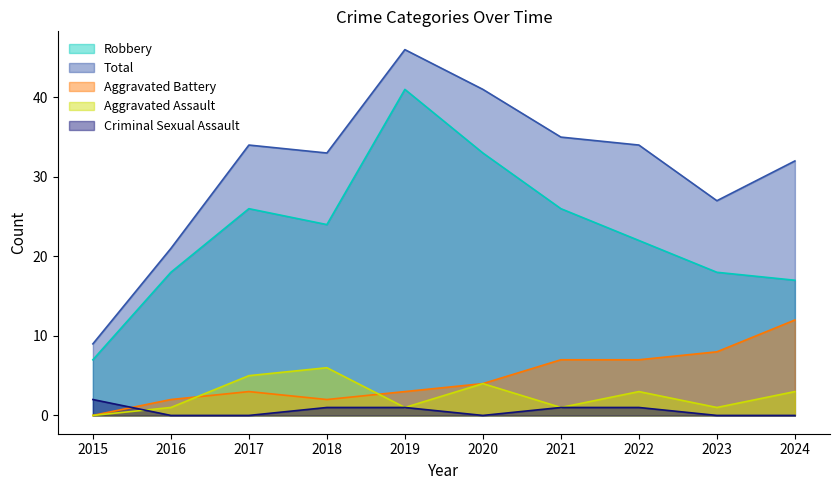

The Total series shows 10 at 2017. True or false?

False